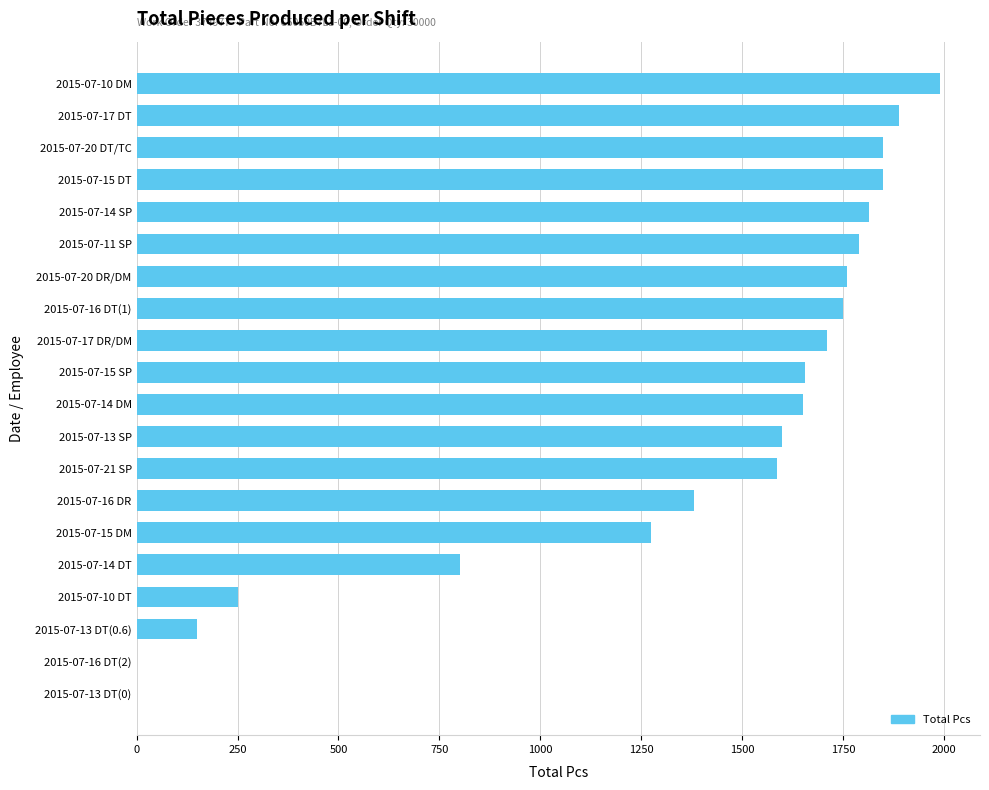

What is the average value?

1338